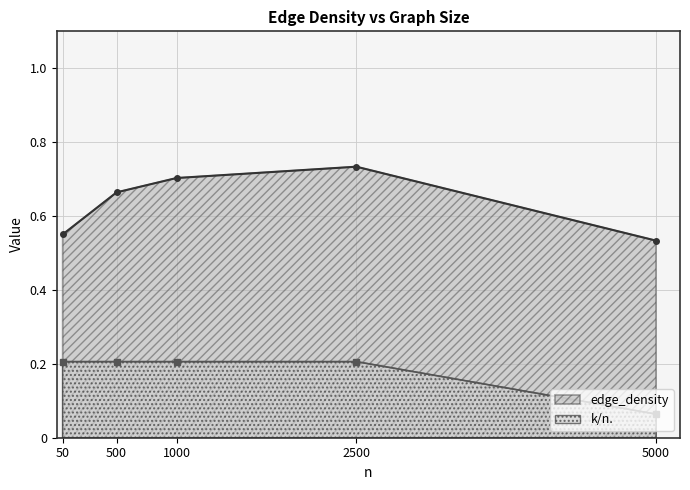

Which series changed the most between 50 and 5000?

k/n.